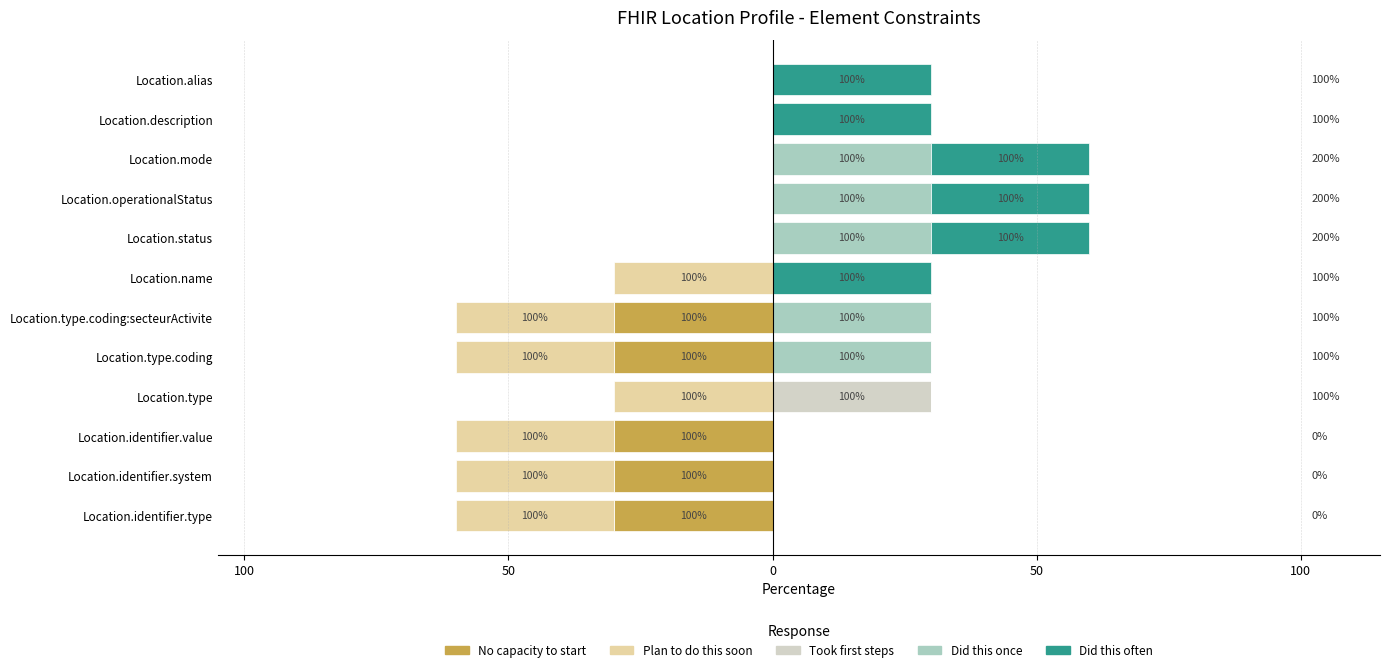

Count the number of data series in this chart.

5